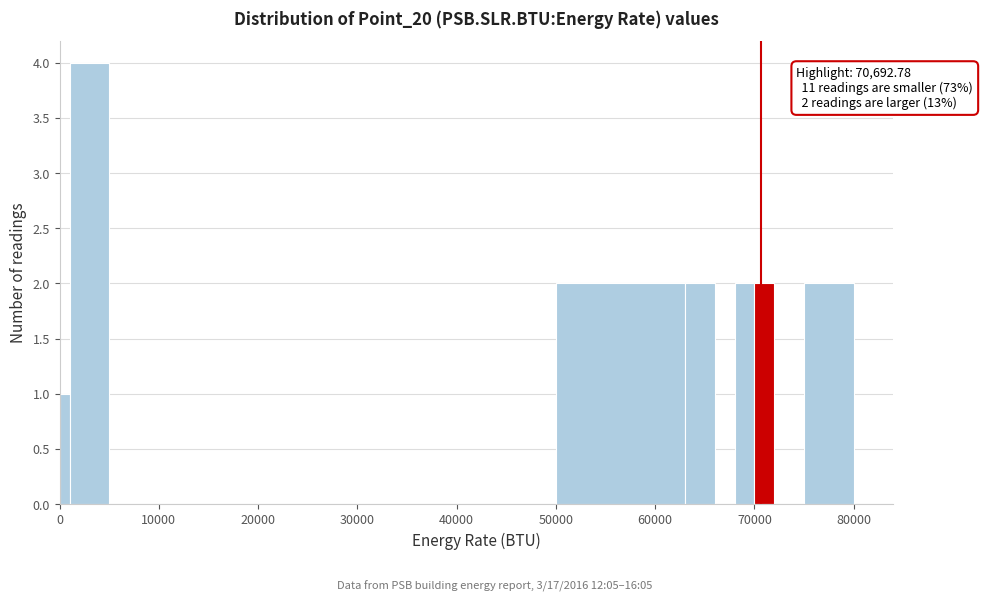

Around what value on the x-axis is the tallest bar? Give the approximate position of its centre, as read against the axis.

3000